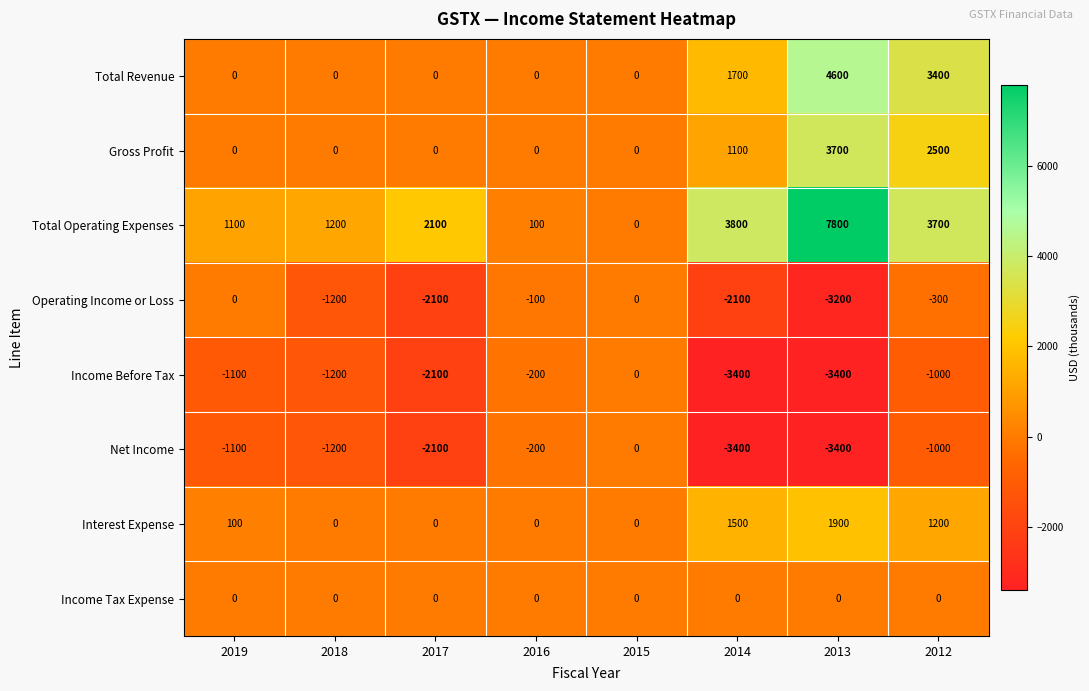

Which series has the widest spread of values?

Total Operating Expenses